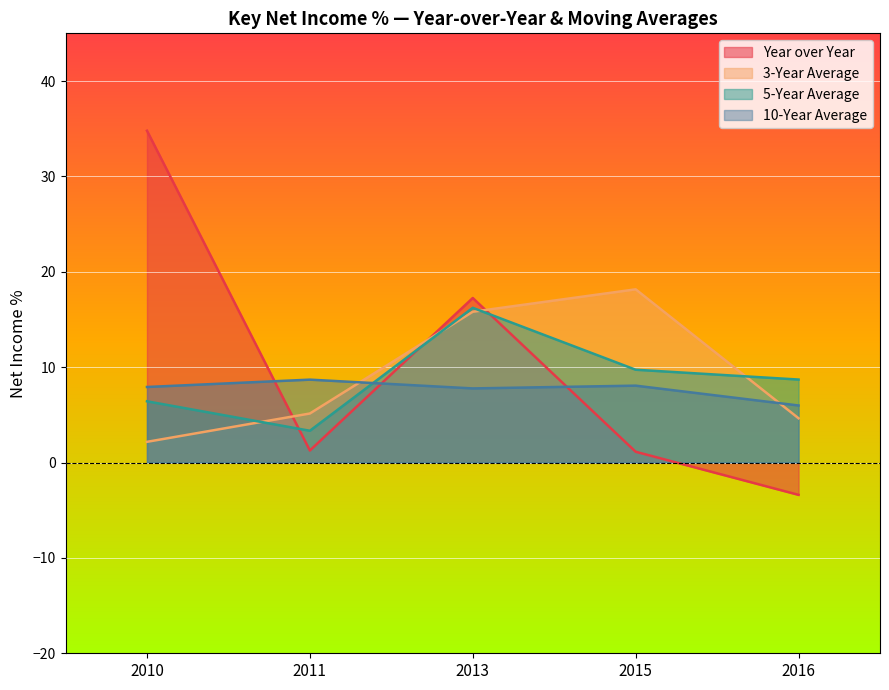

At which category is the sum across all series the highest?

2013